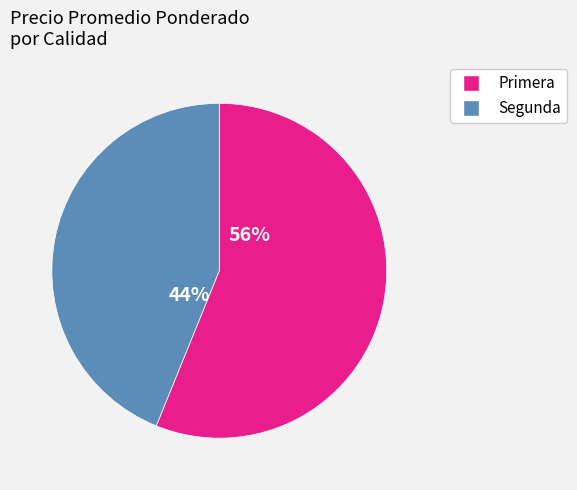

How many slices are in this pie chart?

2